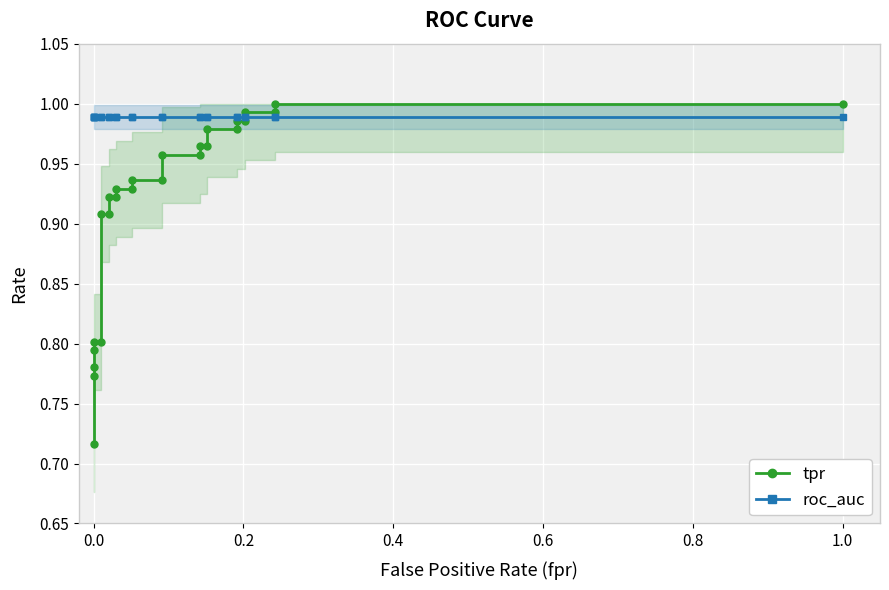

Rank the series by their maximum value, from lowest to highest.

roc_auc, tpr